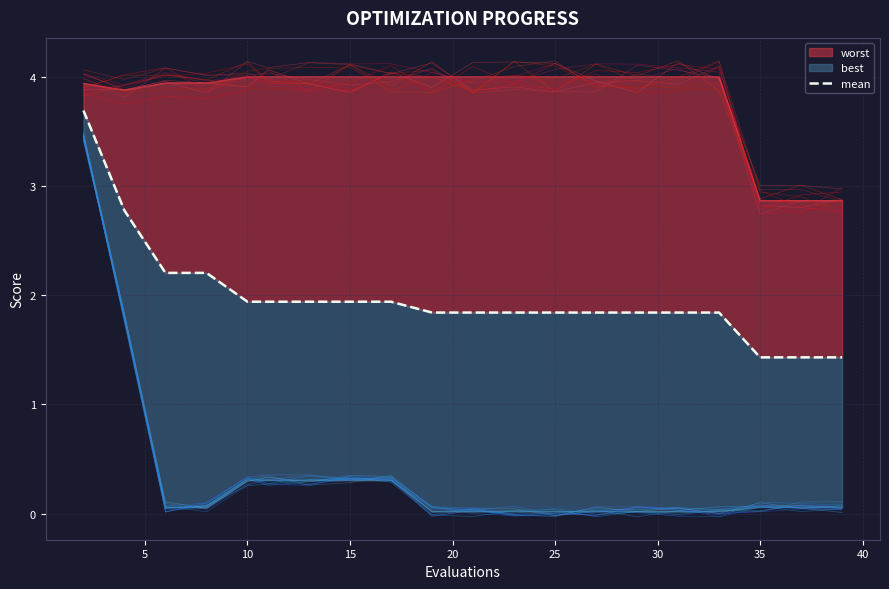

Read the worst value at 15.

4.0